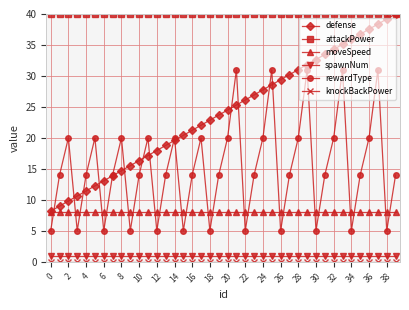

What is the difference between the maximum and second lowest values in the defense series?

31.0